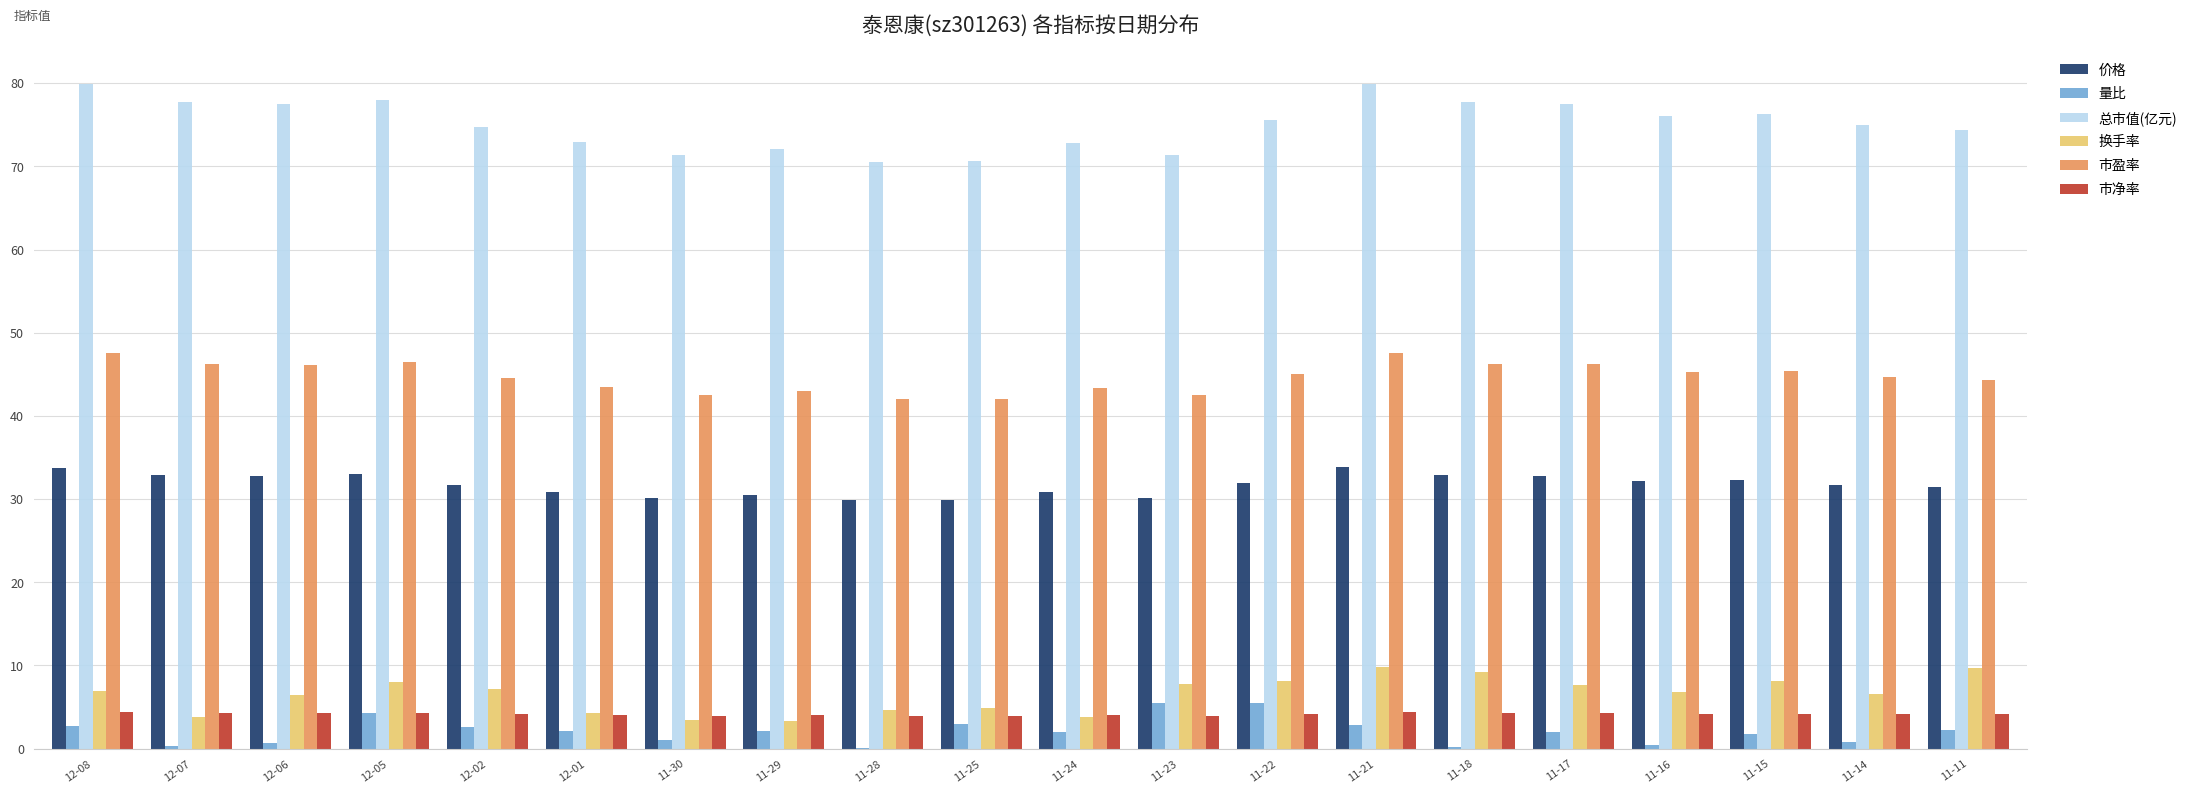

What is the sum of the 总市值(亿元) values at 11-15 and 11-28?

146.9